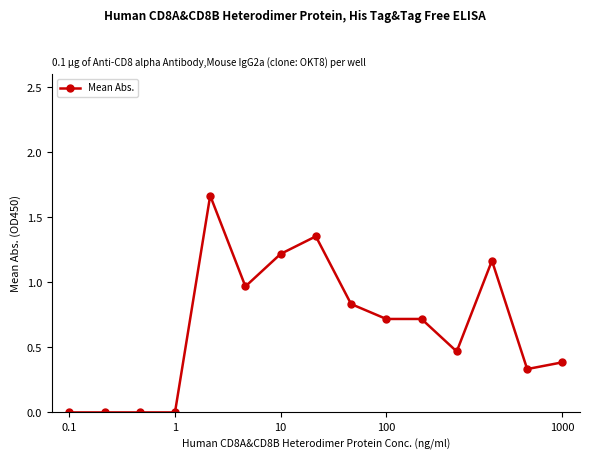

What is the sum of all values?

9.8